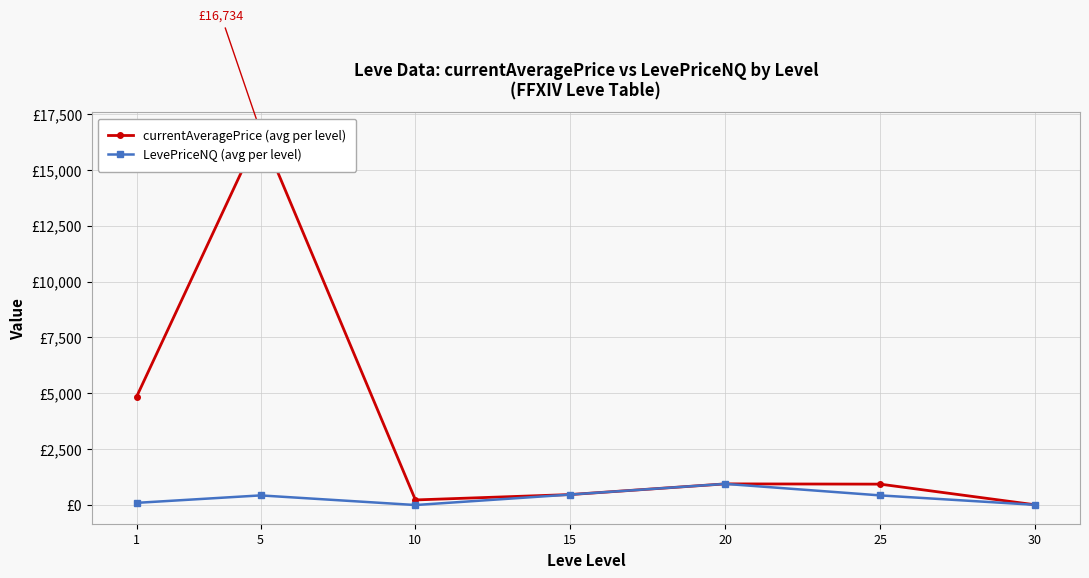

How many interior local peaks does the currentAveragePrice (avg per level) series have?

2